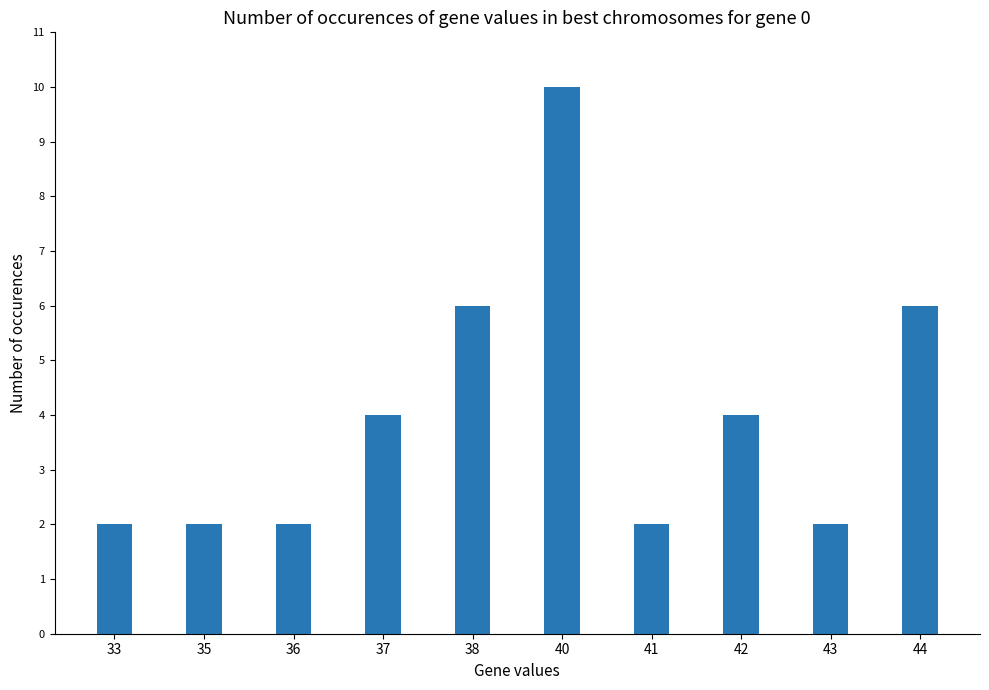

How many values are between 2 and 6?

9